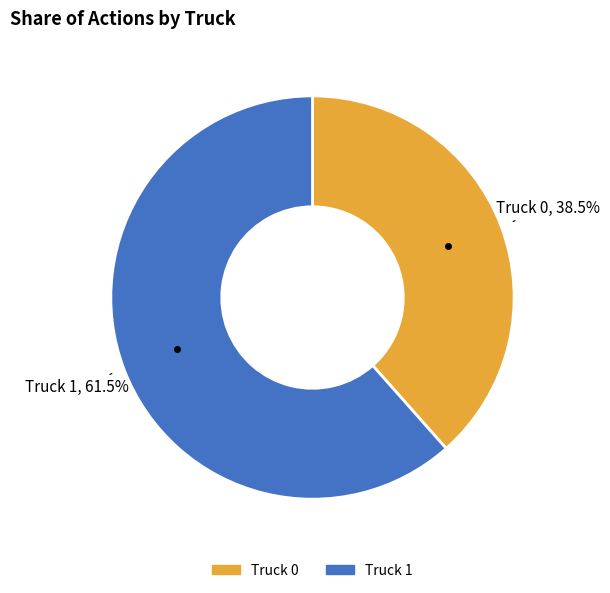

What is the majority slice?

Truck 1